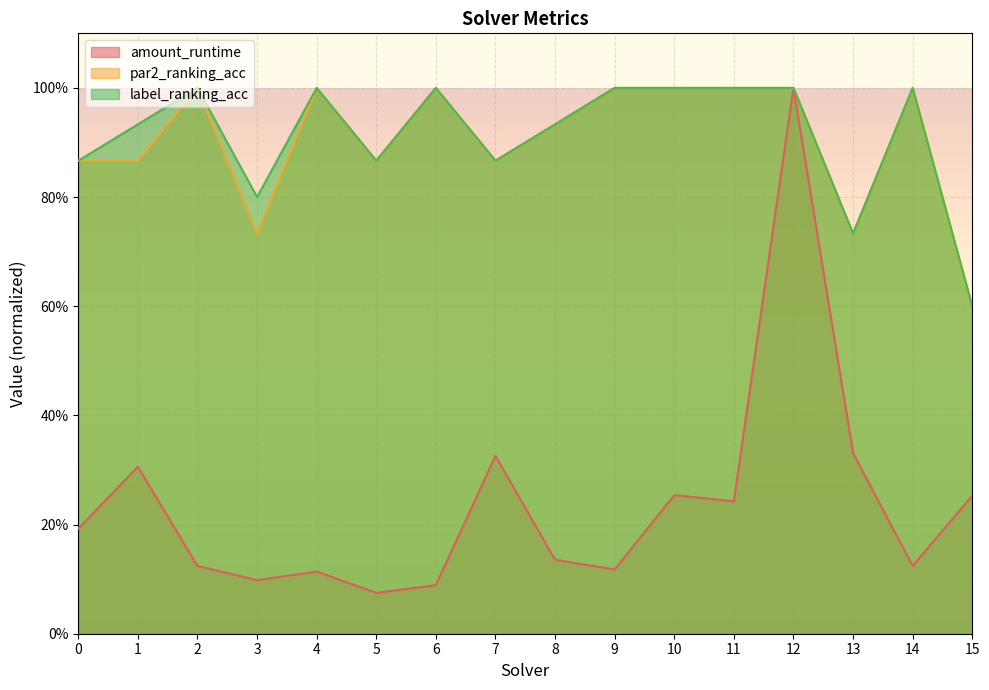

At which category is the sum across all series the highest?

12